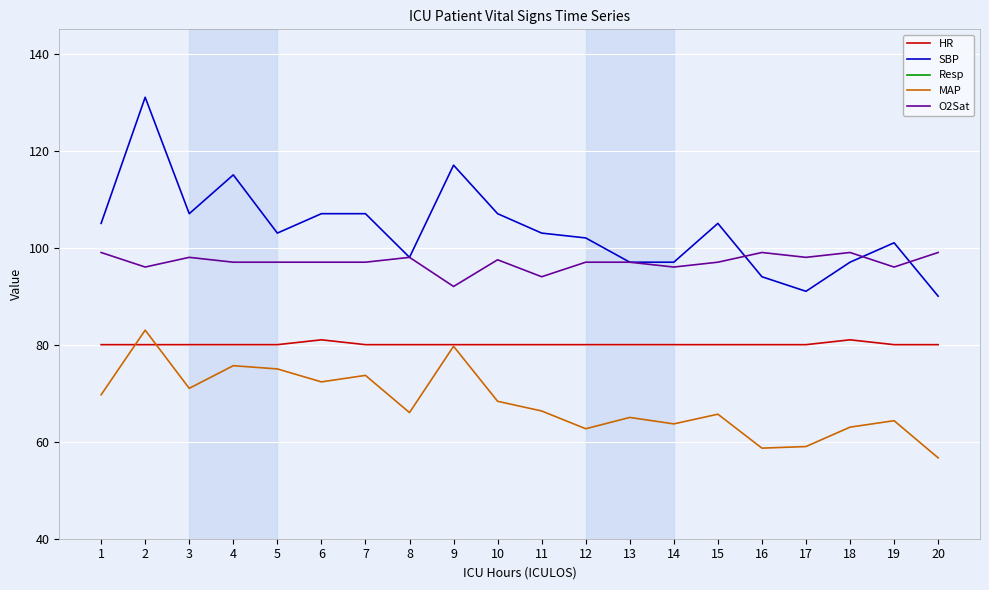

List the labels in order of MAP value, largest first.

2, 9, 4, 5, 7, 6, 3, 1, 10, 11, 8, 15, 13, 19, 14, 18, 12, 17, 16, 20